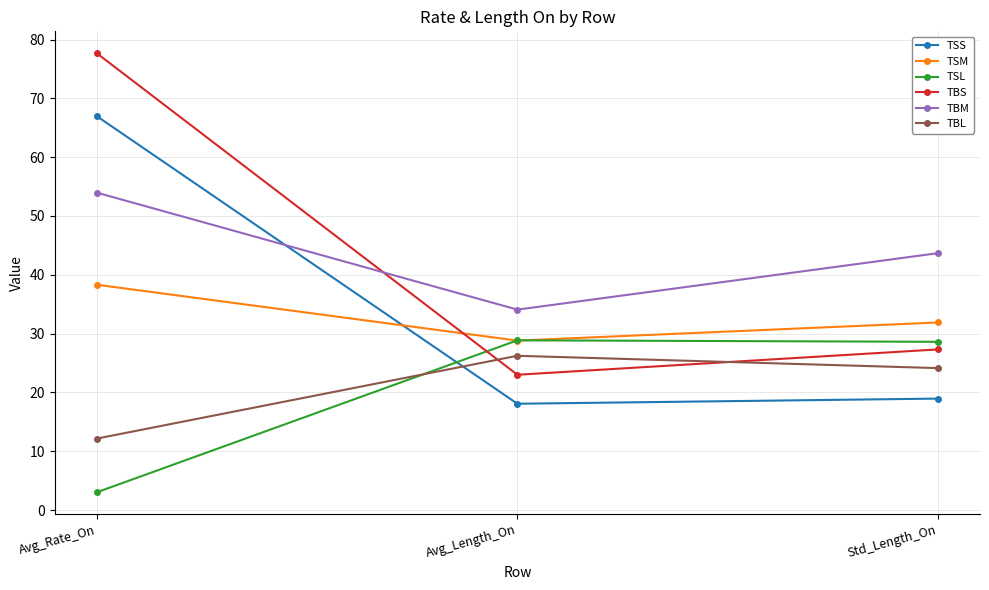

Between Avg_Length_On and Std_Length_On, which series saw the biggest shift?

TBM